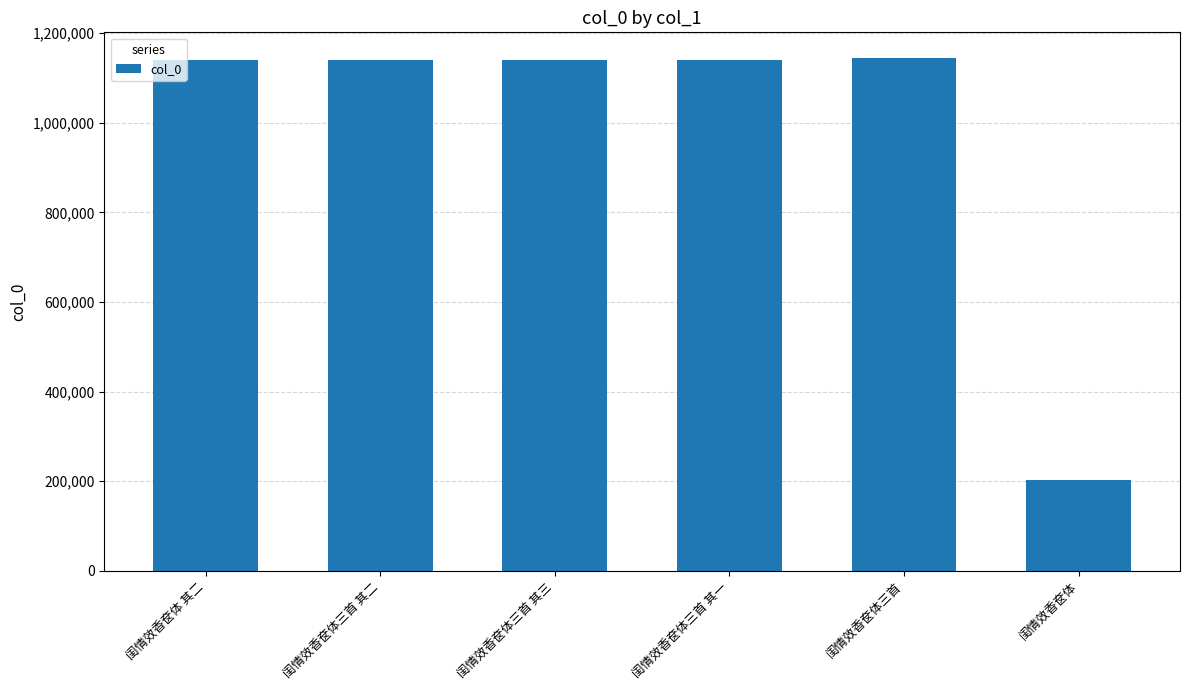

What is the difference between the values at 闺情效香奁体三首 其一 and 闺情效香奁体三首 其二?

1